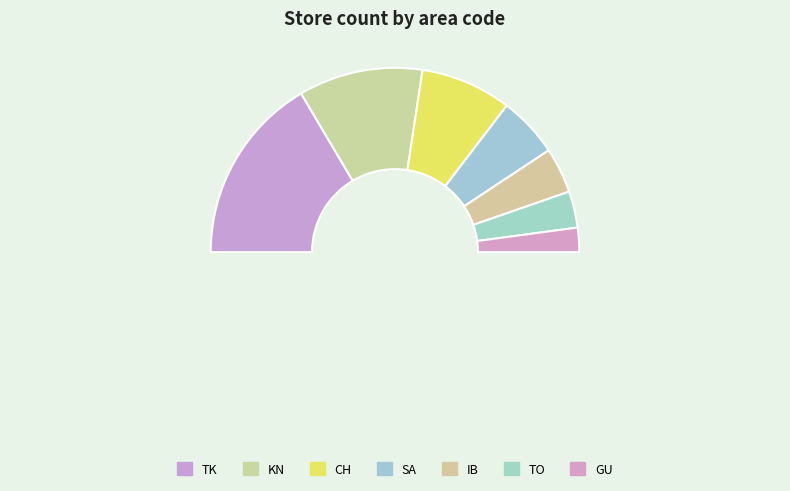

To the nearest percent, what is the combined percentage of SA and GU?

15%